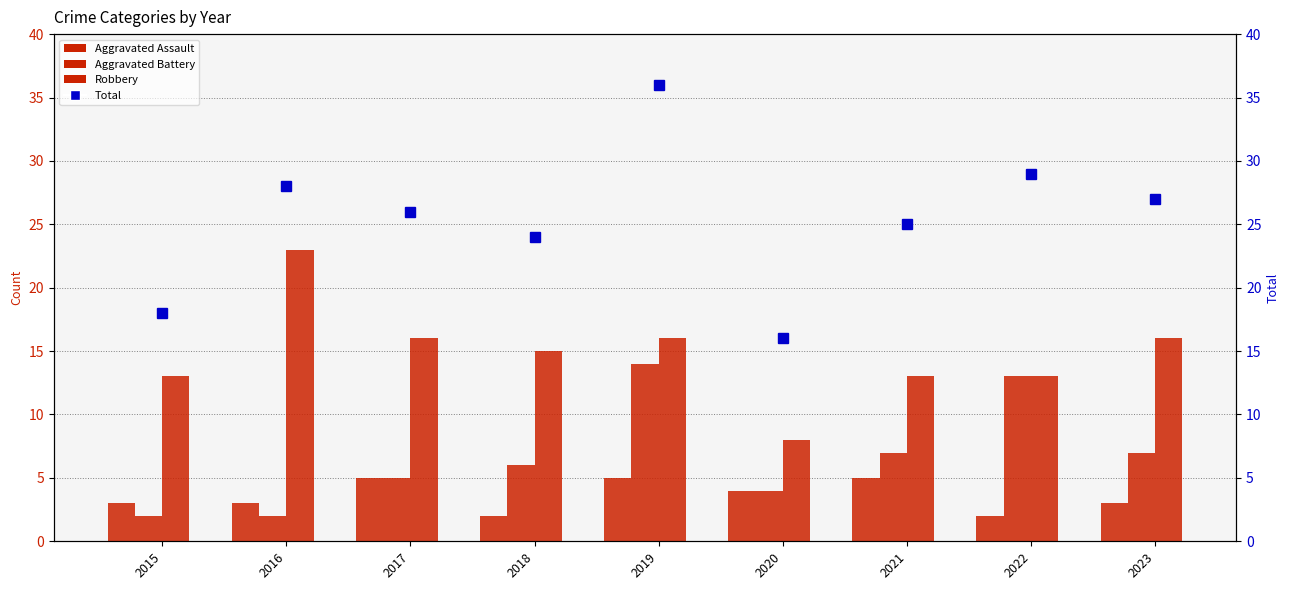

What is the value of the Total bar at the 2nd from the left?

28